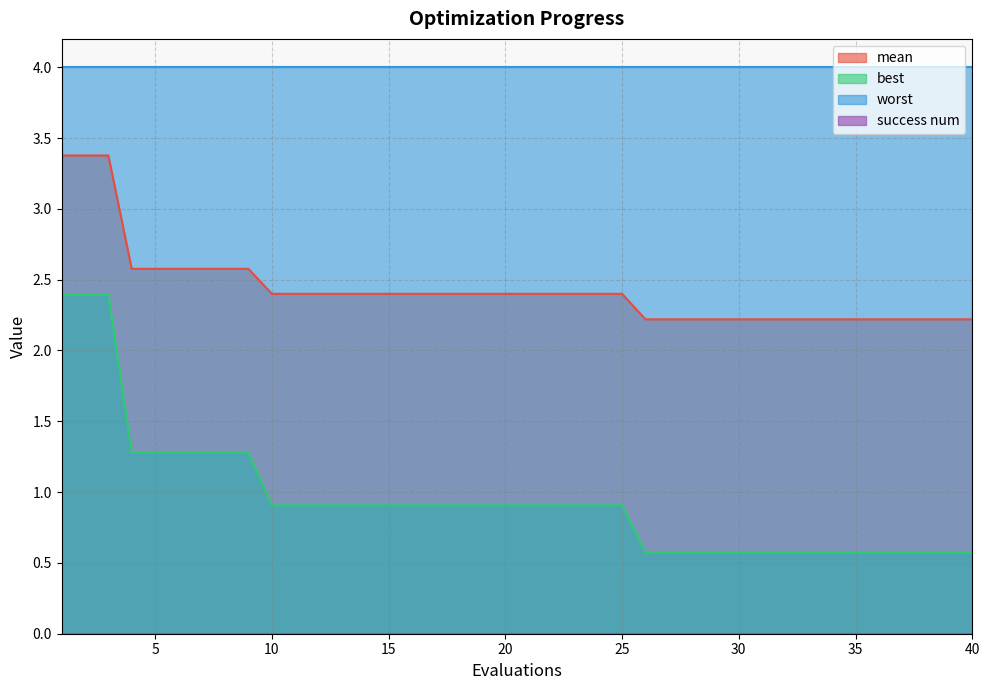

What is the sum of the mean values at 38 and 14?

4.6